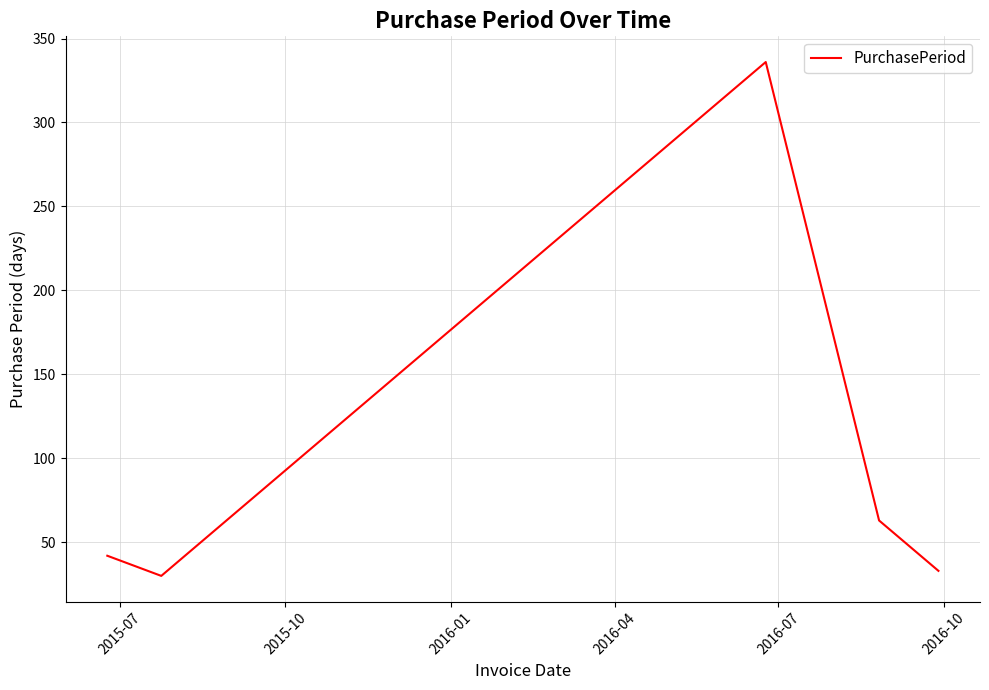

How many values are below 42?

2